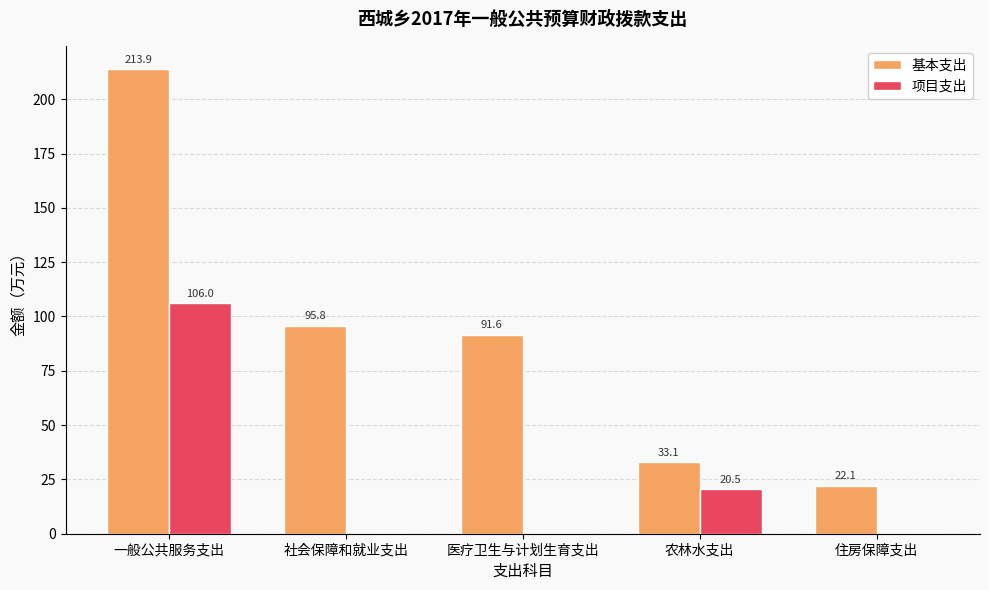

How many values in 项目支出 are above zero?

2